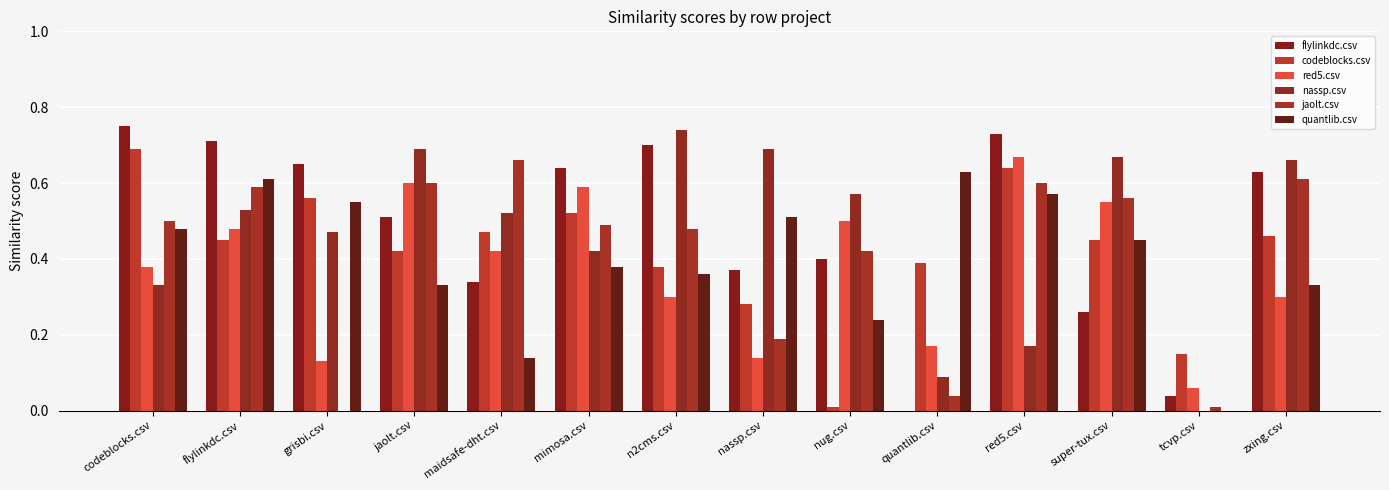

What is the label of the 5th bar from the left?

maidsafe-dht.csv